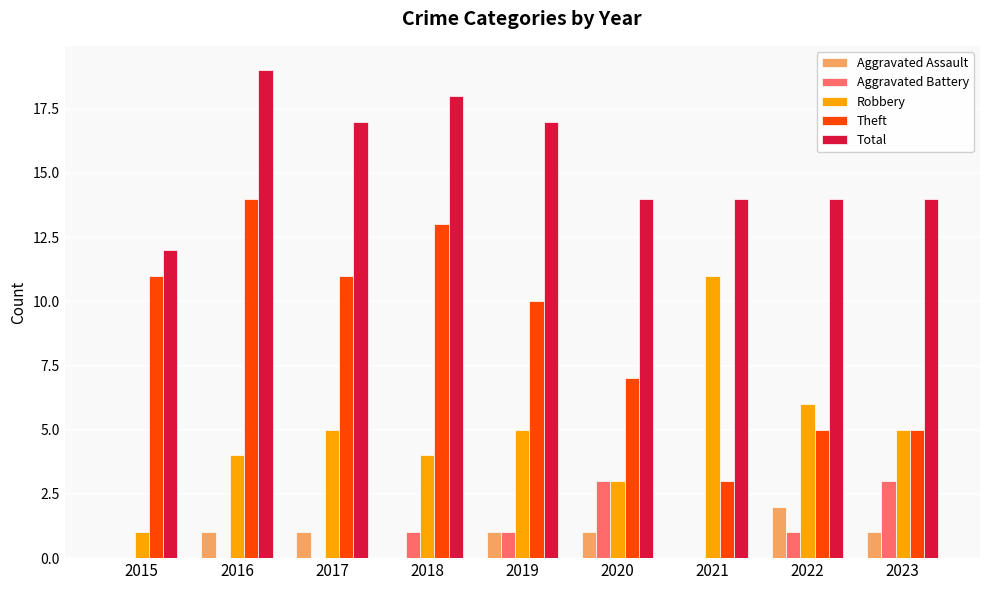

What is the sum of all Aggravated Battery values?

9